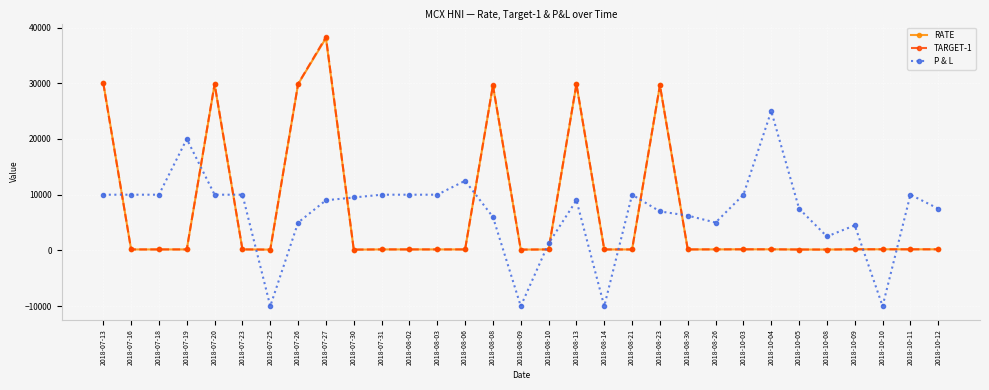

What is the lowest value of the P & L series?

-10000.0